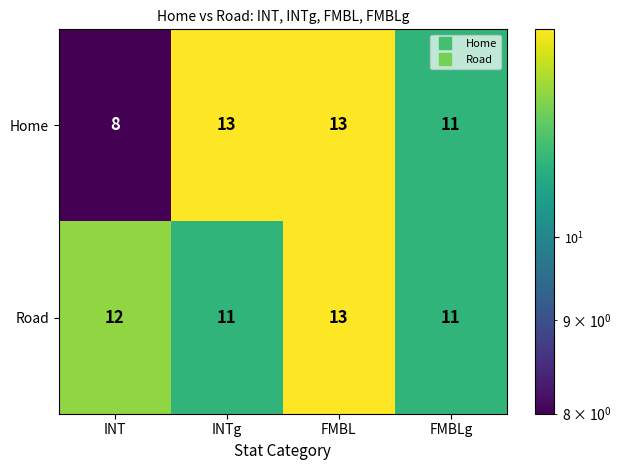

At which category does the chart reach its minimum across all series?

INT